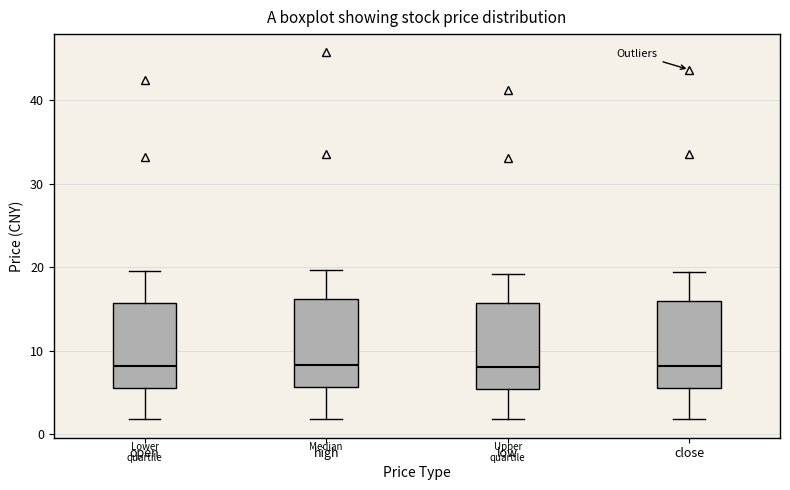

Reading left to right, transcribe this box plot: for each box, give where its median line is, the range the box spans, and where its two whiskers end, as read against the y-axis. The values are not printed on the chart, so give them approximately, as read against the axis.

open: median 8, box 6 to 16, whiskers 2 to 20
high: median 8, box 6 to 16, whiskers 2 to 20
low: median 8, box 5 to 16, whiskers 2 to 19
close: median 8, box 5 to 16, whiskers 2 to 19